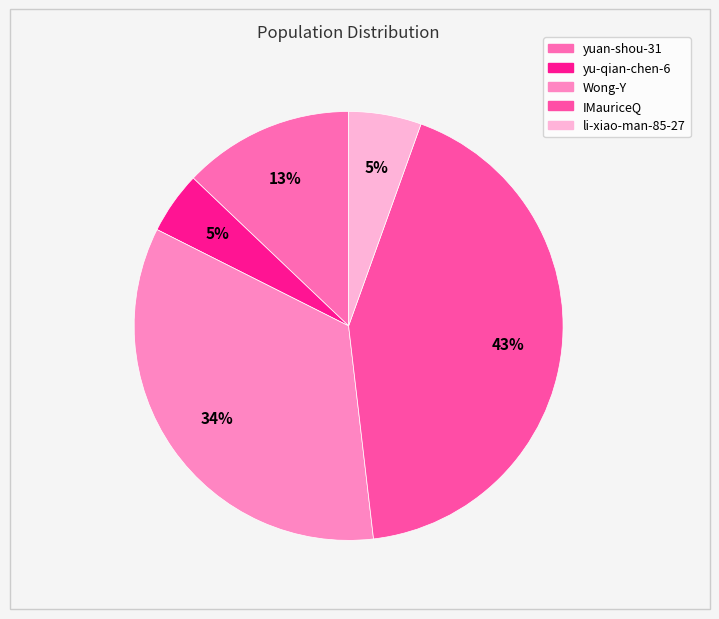

Does any single category account for the majority?

No